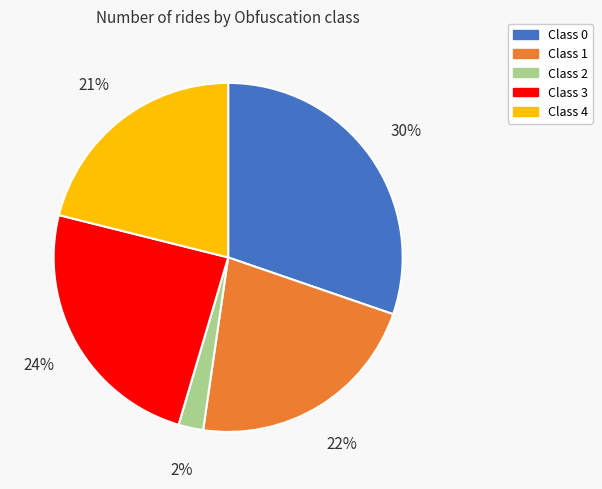

How many segments does this pie chart have?

5